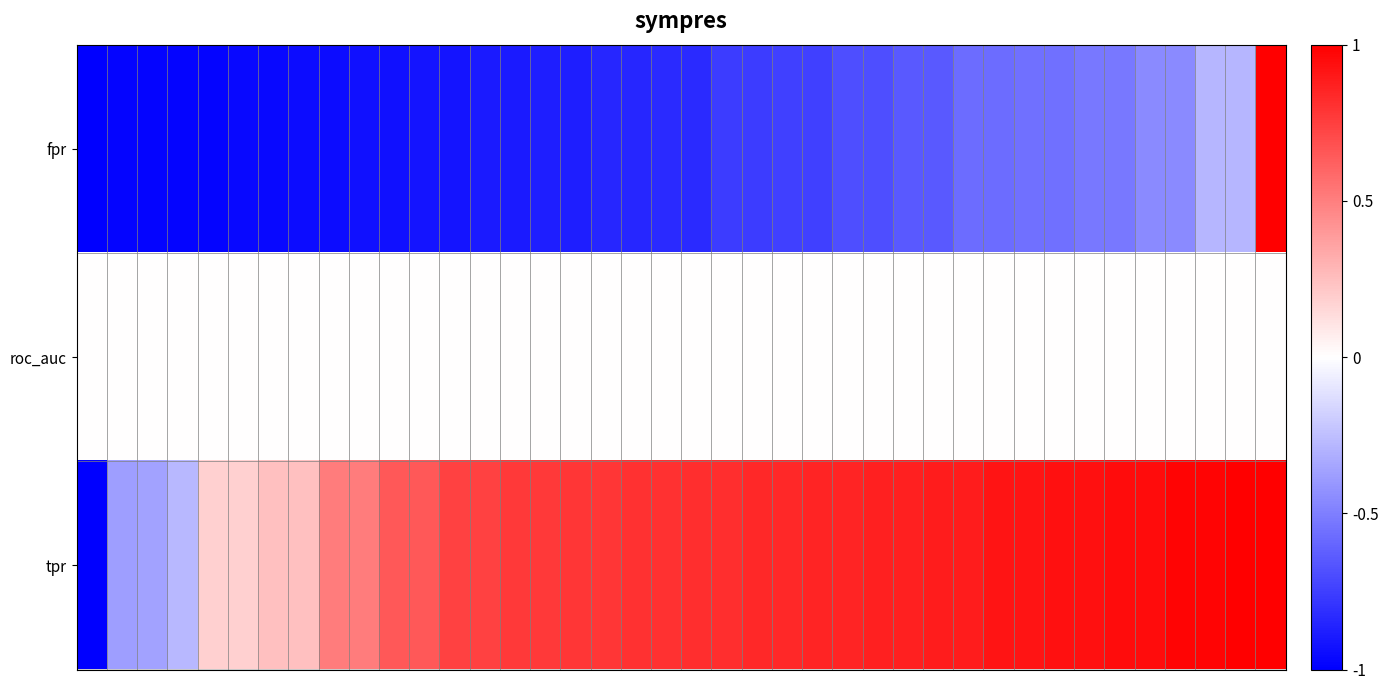

List the series in order of their peak value, lowest first.

roc_auc, fpr, tpr